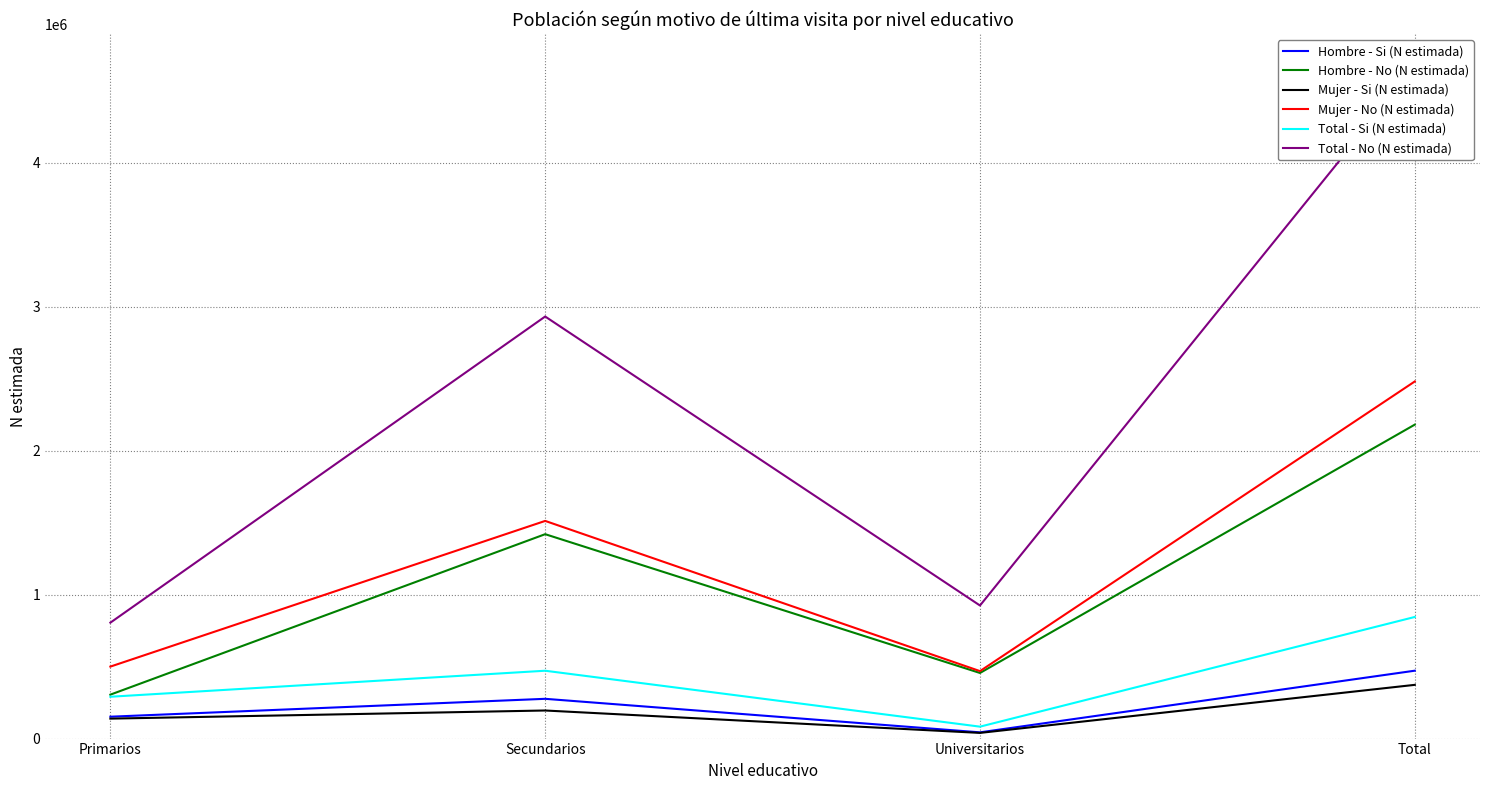

Rank the series at Universitarios from lowest to highest value.

Mujer - Si (N estimada), Hombre - Si (N estimada), Total - Si (N estimada), Hombre - No (N estimada), Mujer - No (N estimada), Total - No (N estimada)